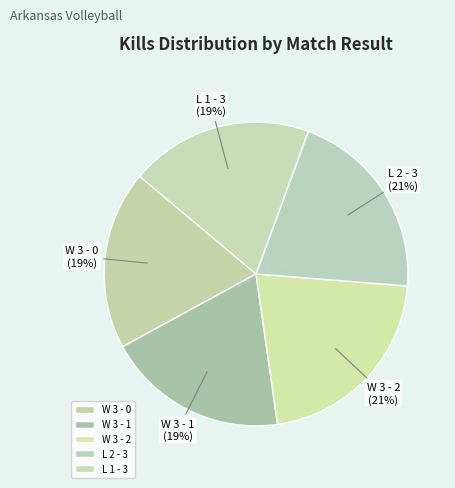

To the nearest percent, what percentage of the pie is L 1 - 3?

19%